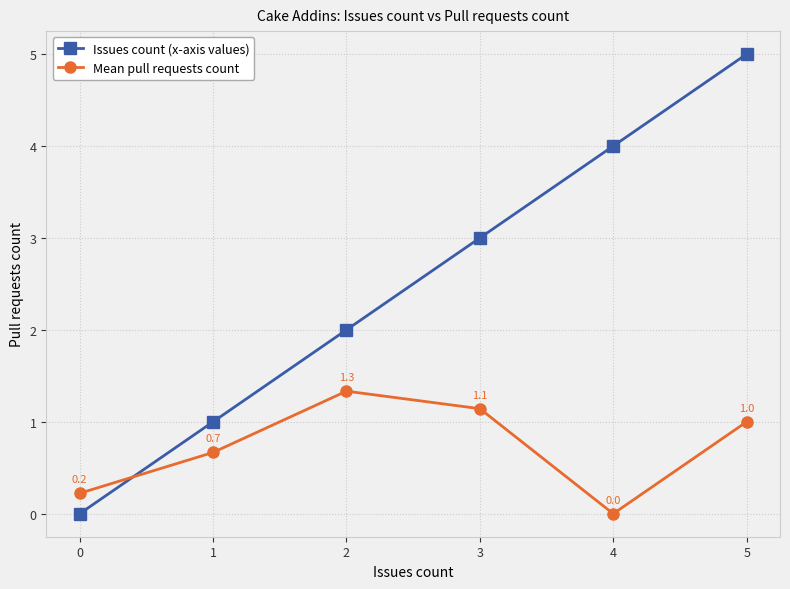

List the series in order of their overall mean, highest first.

Issues count (x-axis values), Mean pull requests count